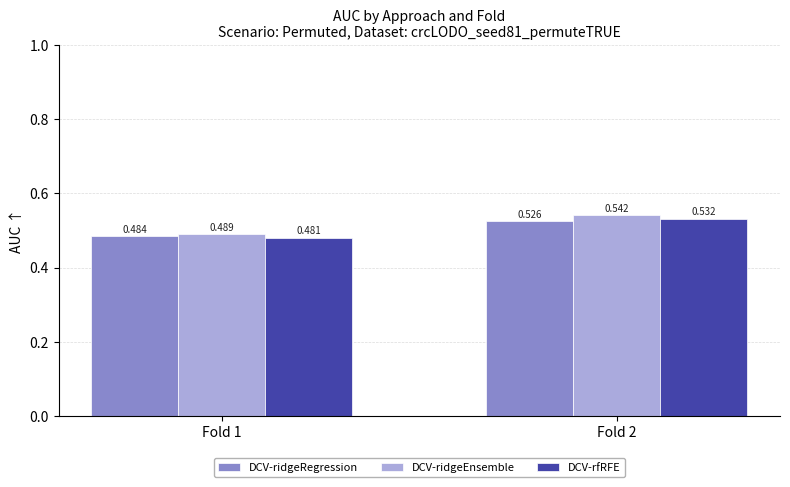

Which series has the largest total across all categories?

DCV-ridgeEnsemble